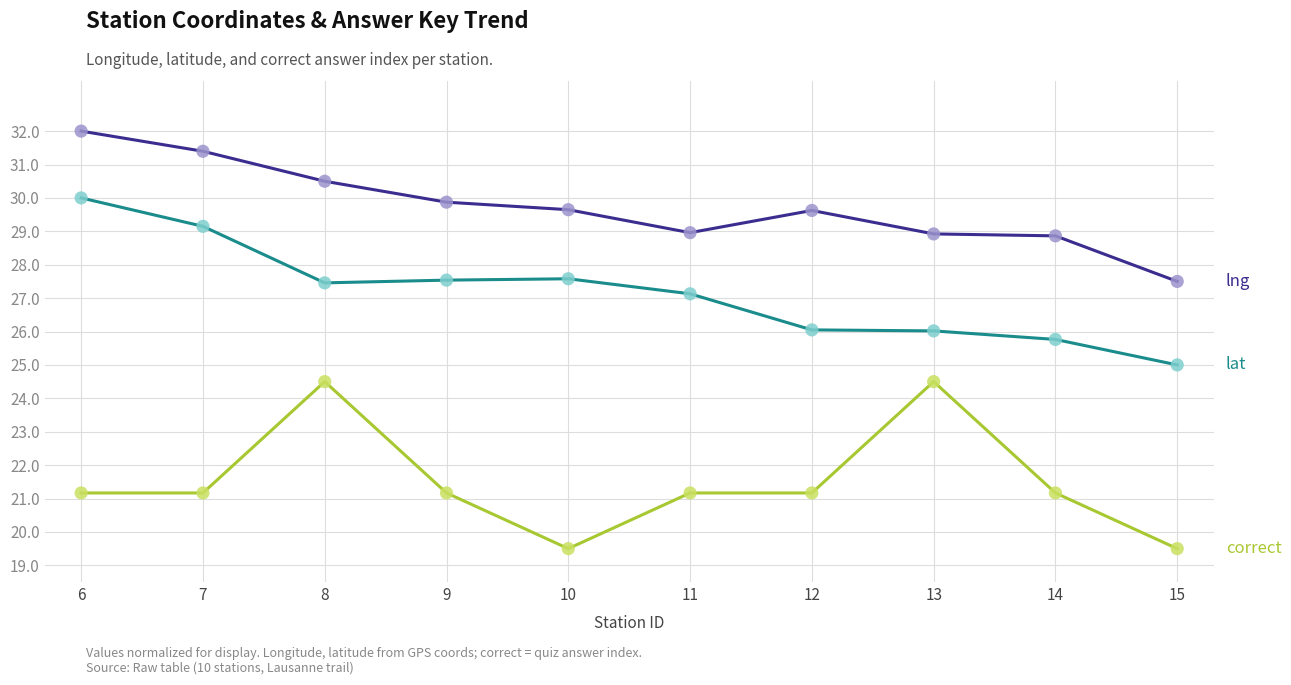

What is the total value across all series at 6?

83.2